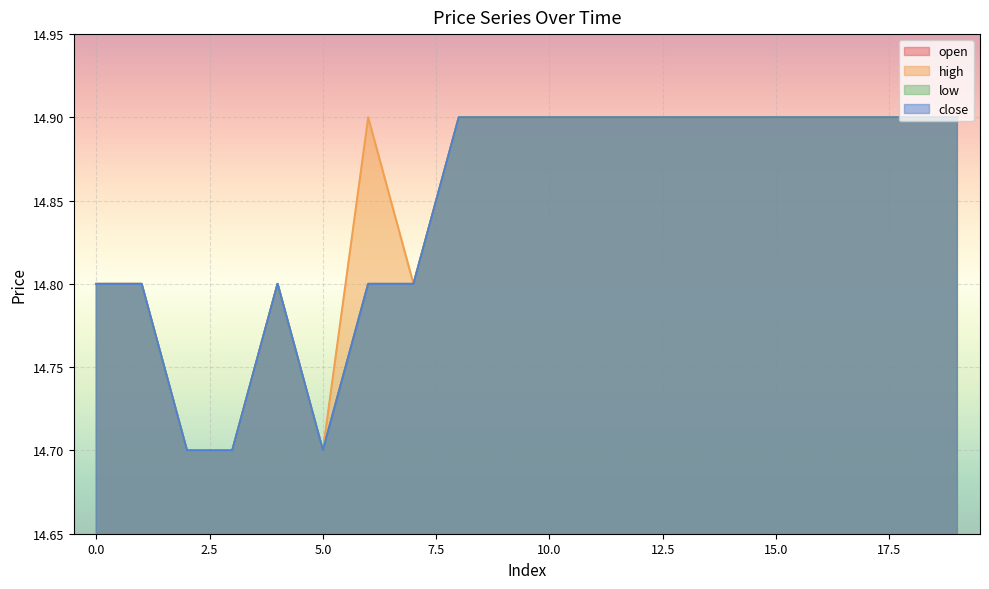

The value of high at 7 is 8.5. True or false?

False